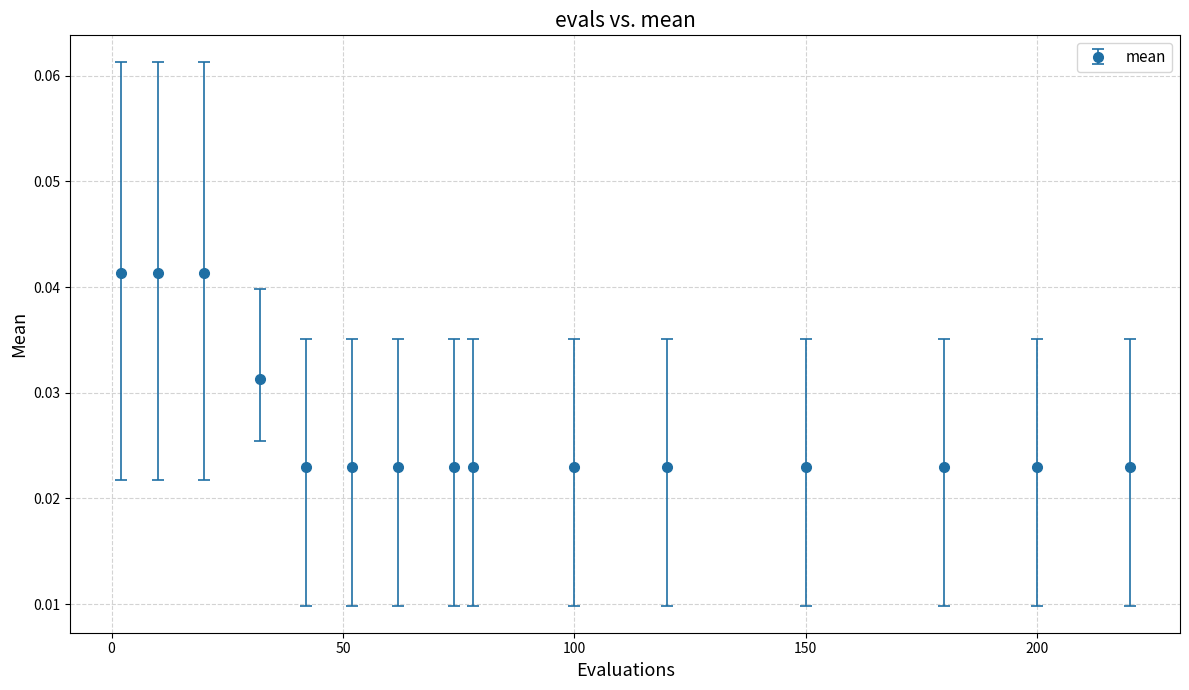

Count the values in the range 0 to 1.

15